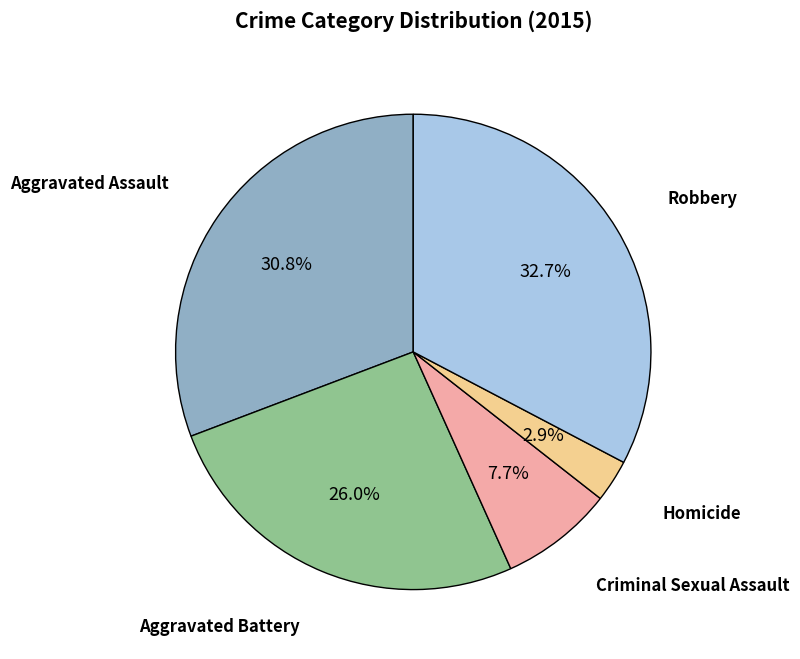

To the nearest percent, what percentage of the pie is Criminal Sexual Assault?

8%